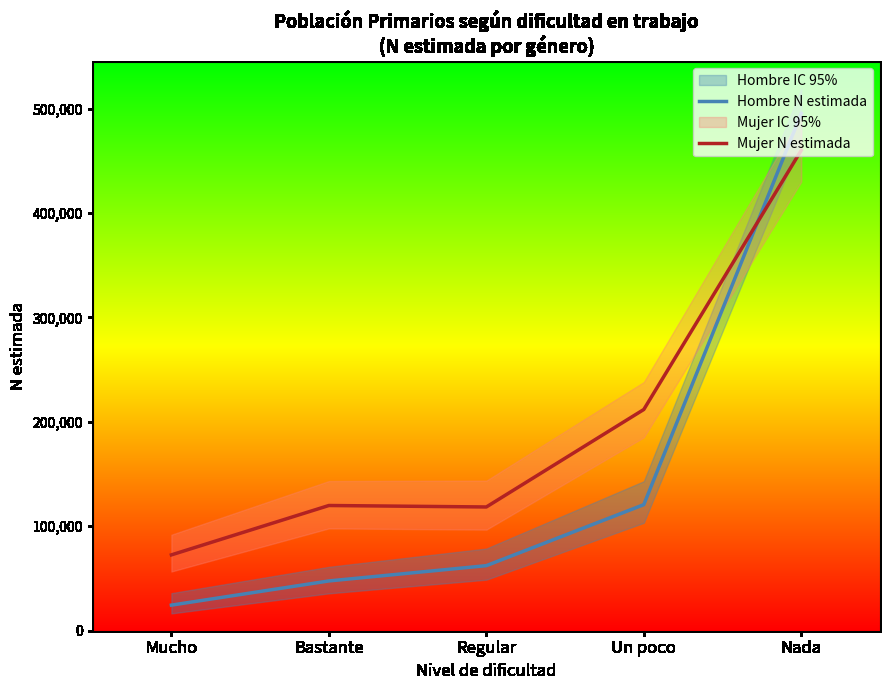

How many data points in Mujer N estimada are less than 119896?

2